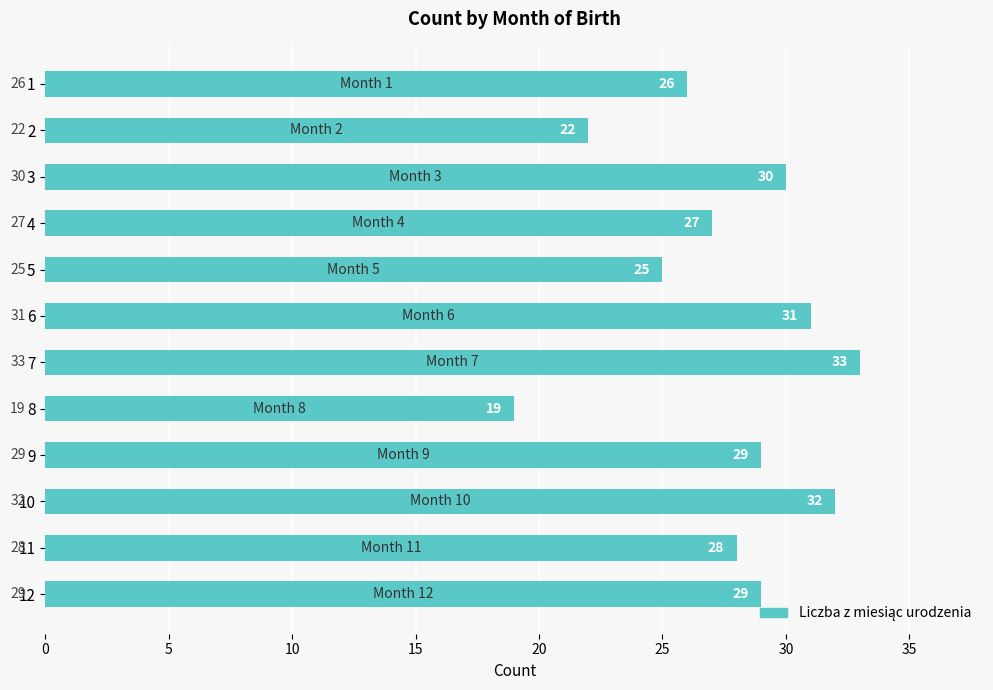

Does the chart contain stacked bars?

No